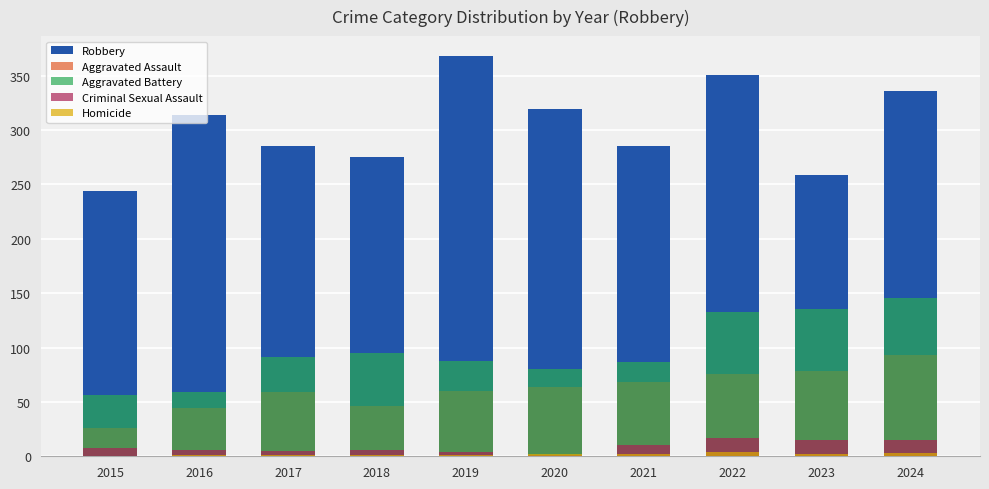

At which label does Aggravated Assault first exceed 64?

2021